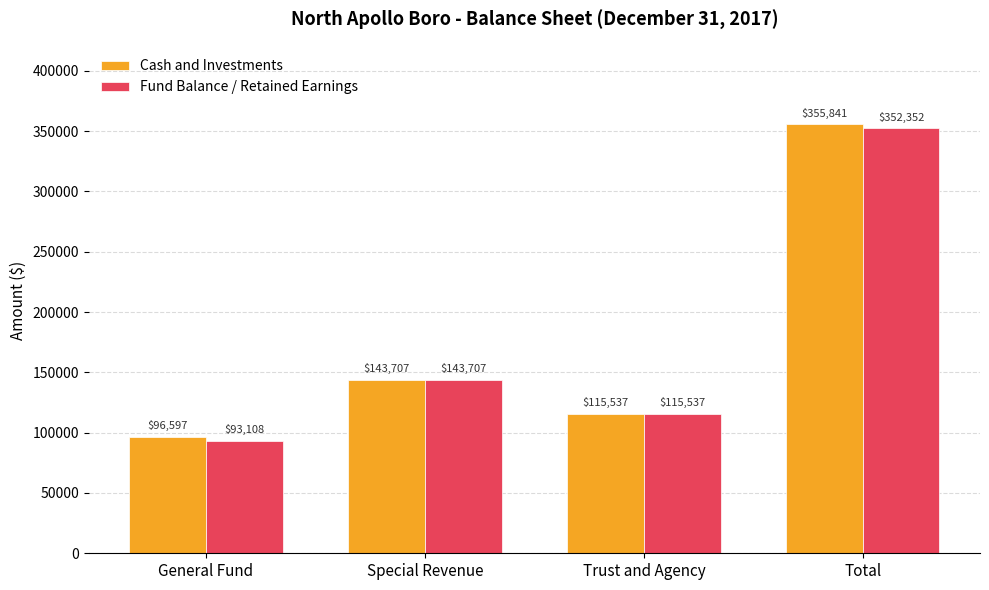

Is it true that Cash and Investments equals 115537 at Trust and Agency?

True